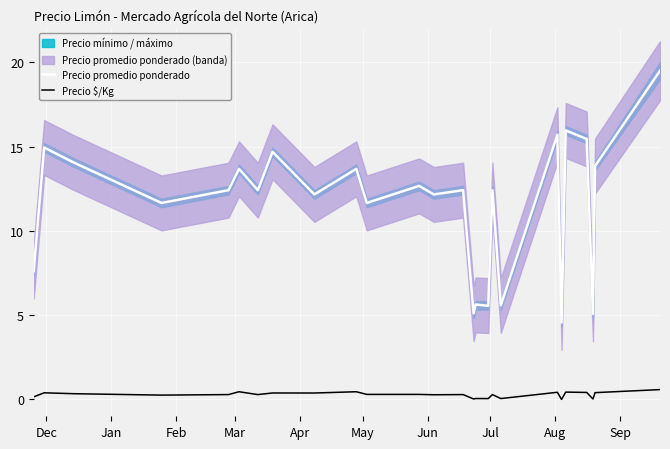

How many lines are shown in the chart?

2